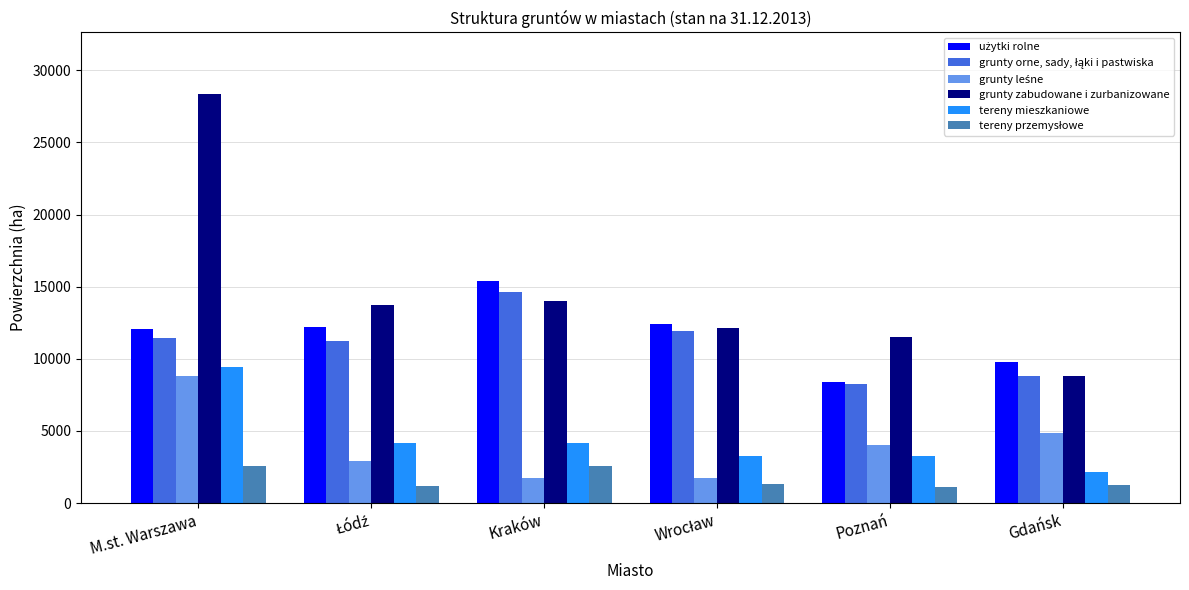

What is the difference between the maximum and second lowest values in the tereny mieszkaniowe series?

6169